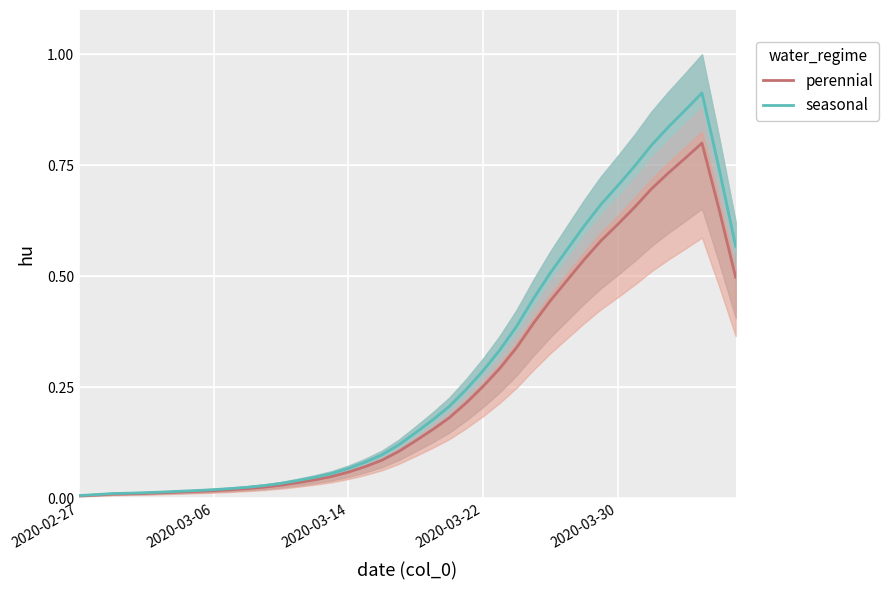

The seasonal series shows 0.4 at 2020-03-22. True or false?

False